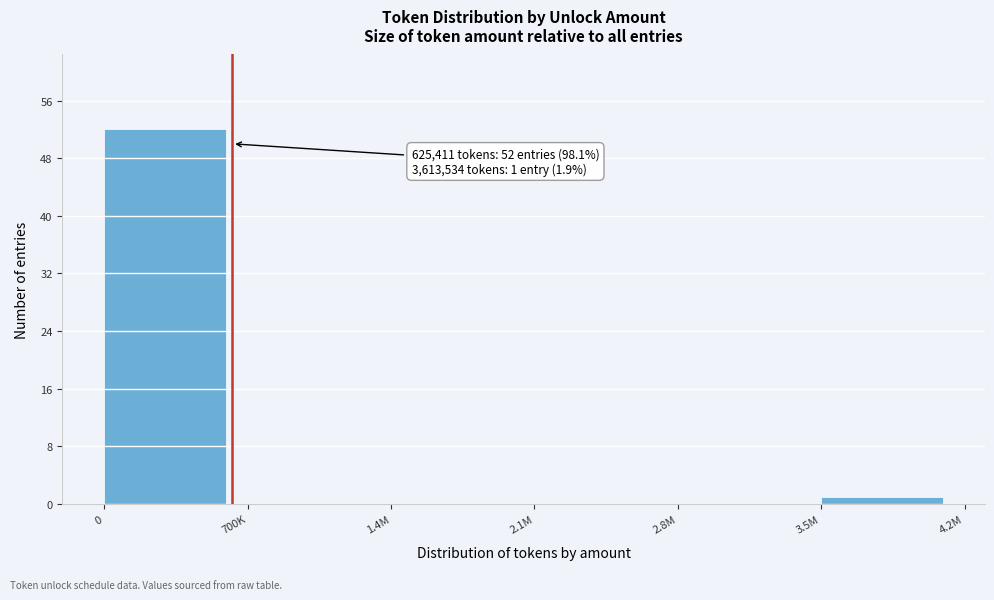

Reading right to left, list all the values displayed in this chart.

3.5M=1	2.8M=0	2.1M=0	1.4M=0	700K=0	0=52